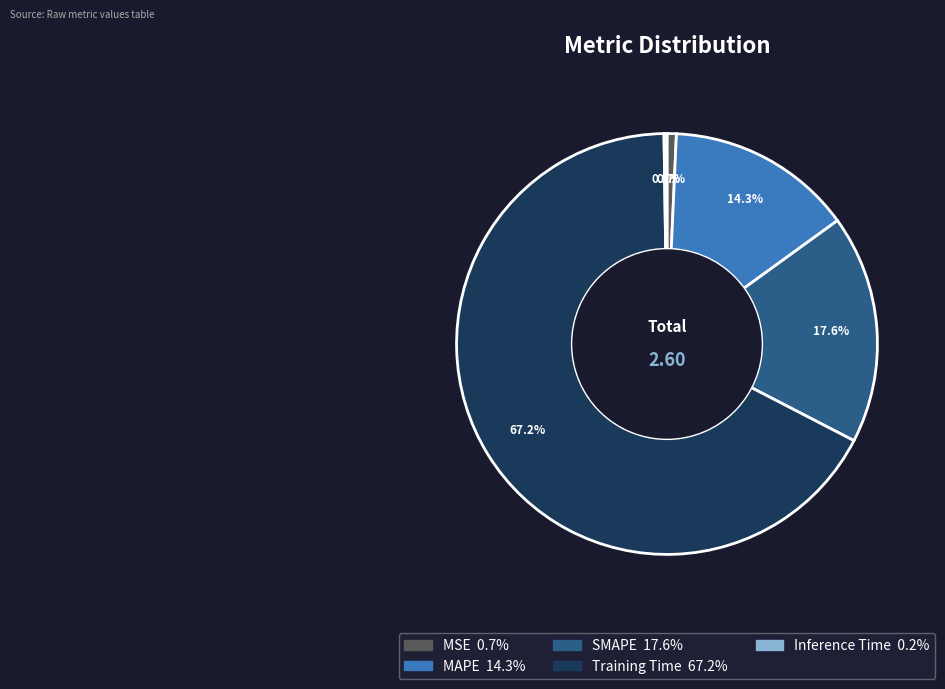

True or false: MAPE accounts for 14% of the total.

True